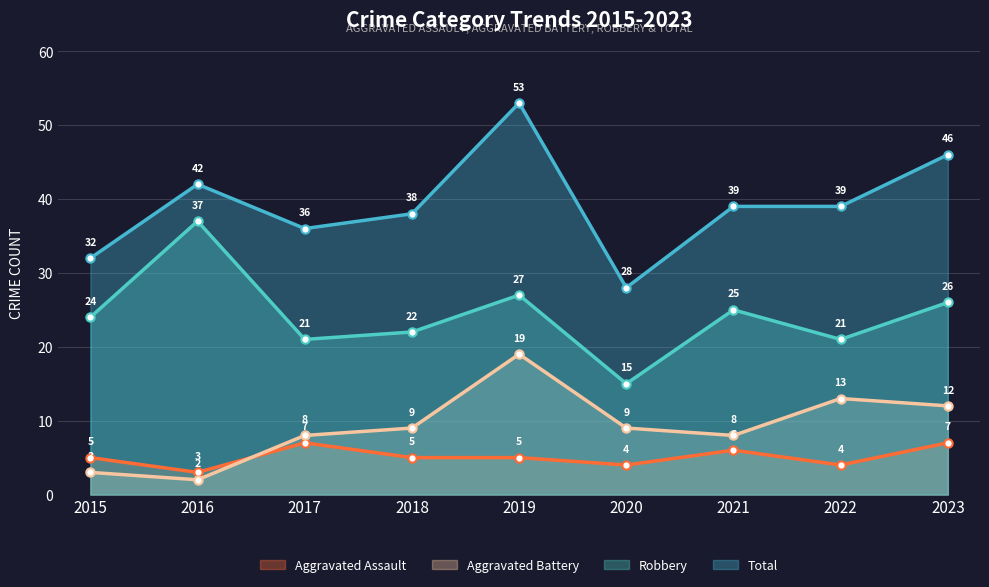

Is the value of Robbery at 2021 greater than the value of Aggravated Assault at 2021?

Yes